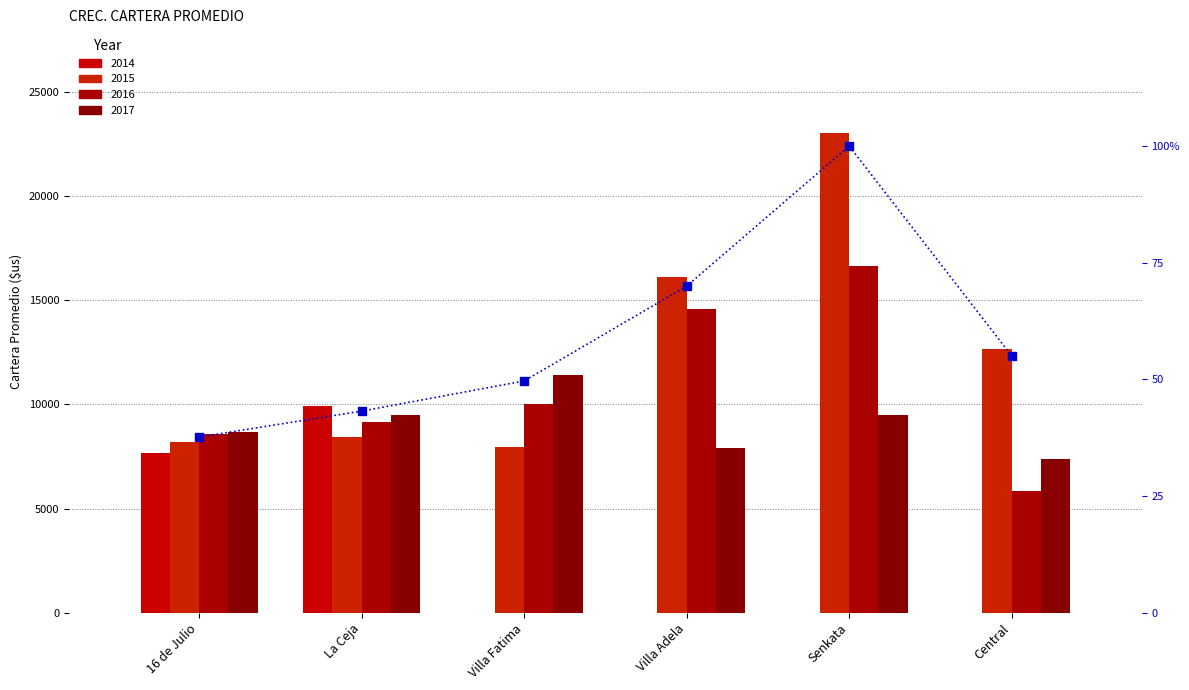

What is the label of the 4th bar from the left?

Villa Adela